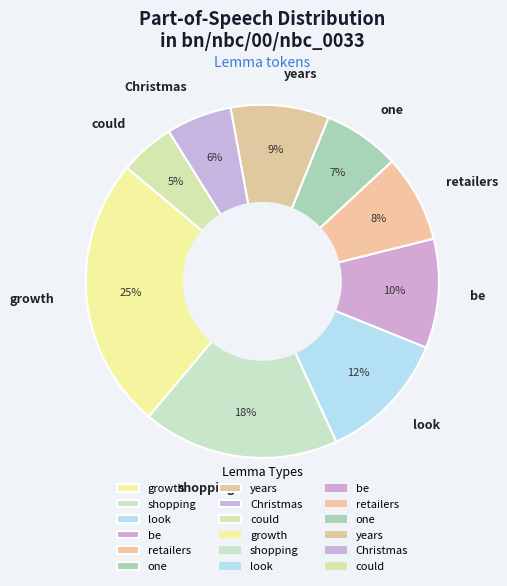

What is the largest slice in the pie chart?

growth